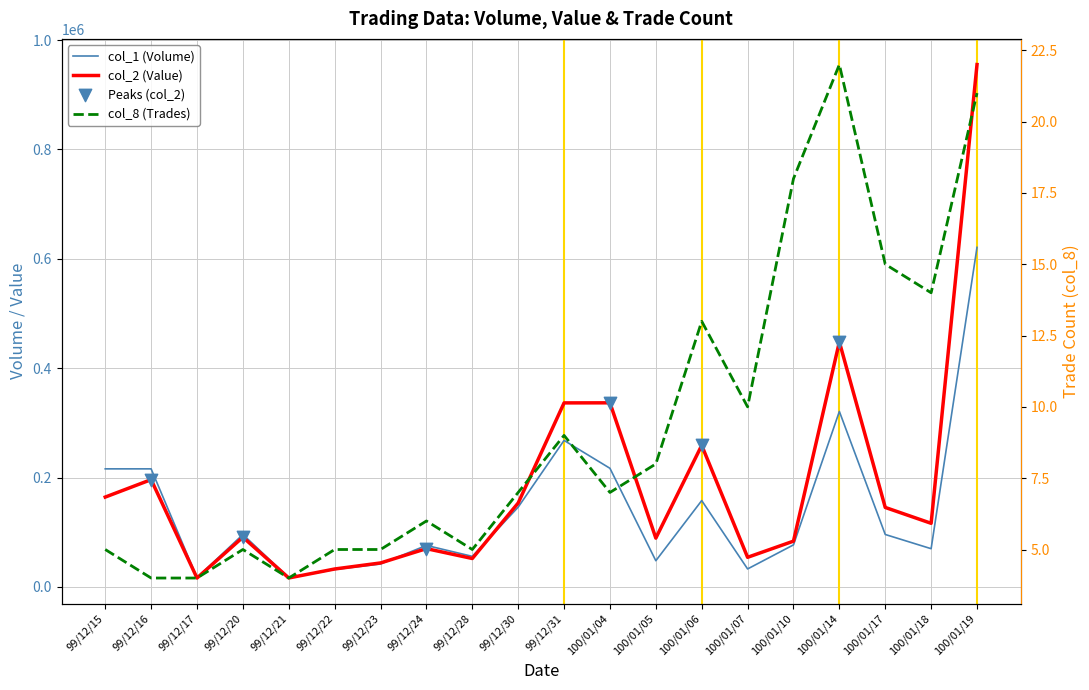

Is the value of col_2 at 100/01/19 greater than the value of col_8 at 99/12/16?

Yes